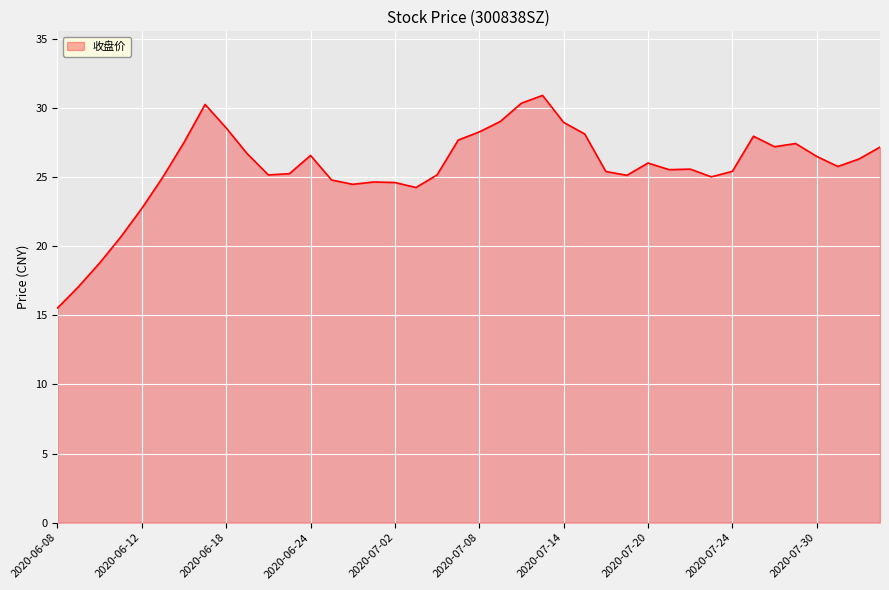

What is the maximum value shown in the chart?

30.9